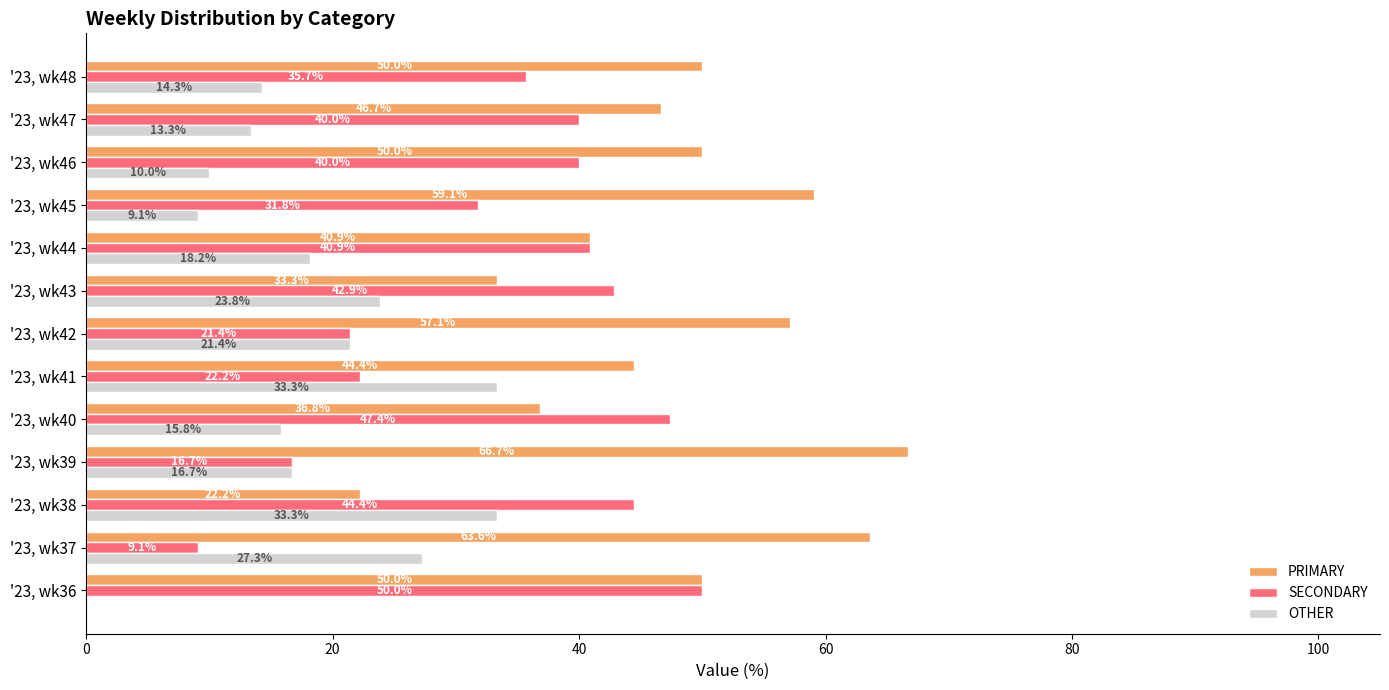

At which label is PRIMARY closest to 44?

'23, wk41